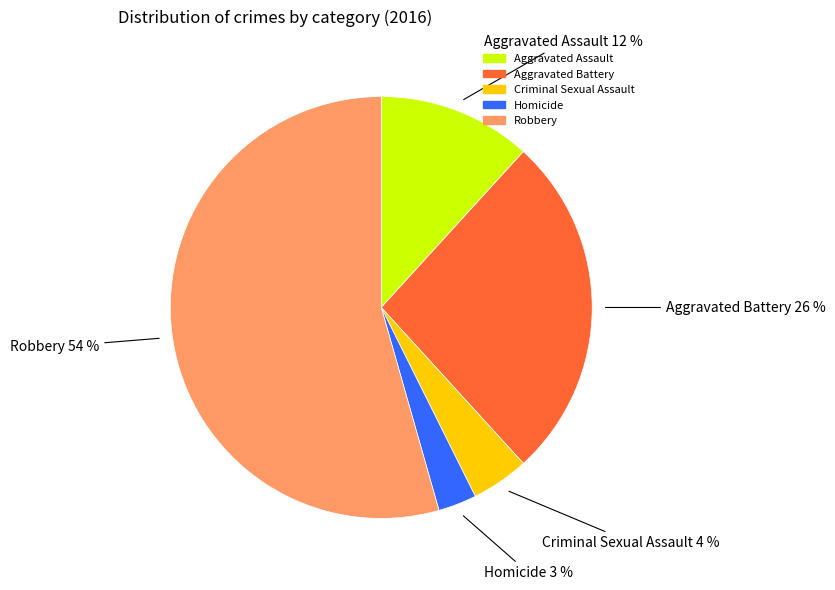

The Criminal Sexual Assault slice represents 12% of the pie. True or false?

False